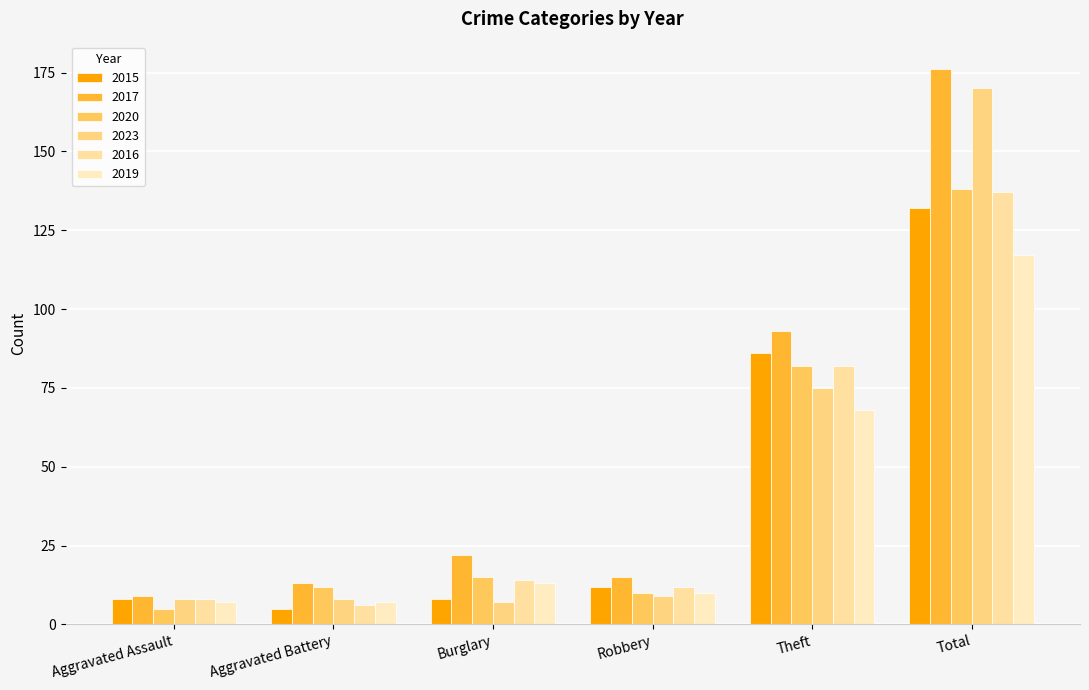

List the labels in order of 2019 value, smallest first.

Aggravated Assault, Aggravated Battery, Robbery, Burglary, Theft, Total